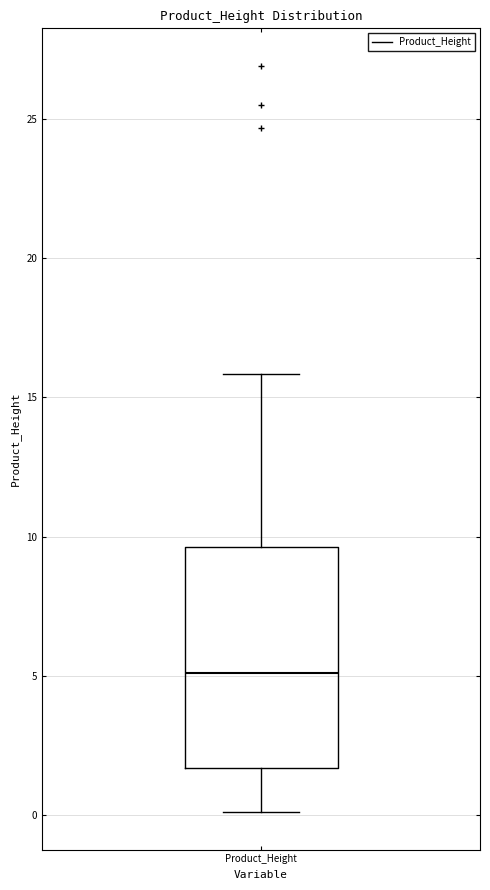

Transcribe this box plot: give where the median line is, the range the box spans, and where the two whiskers end, as read against the y-axis. The values are not printed on the chart, so give them approximately, as read against the axis.

median 5.0, box 1.5 to 9.5, whiskers 0.0 to 16.0